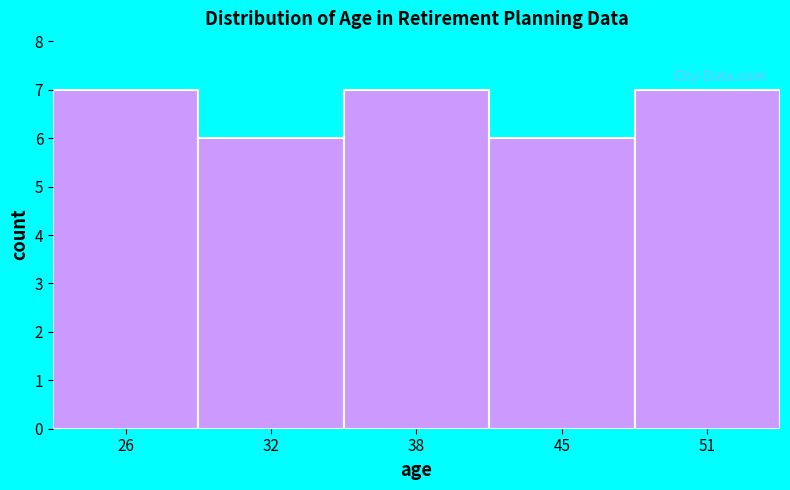

Reading right to left, extract all data points from this chart.

51=7	45=6	38=7	32=6	26=7